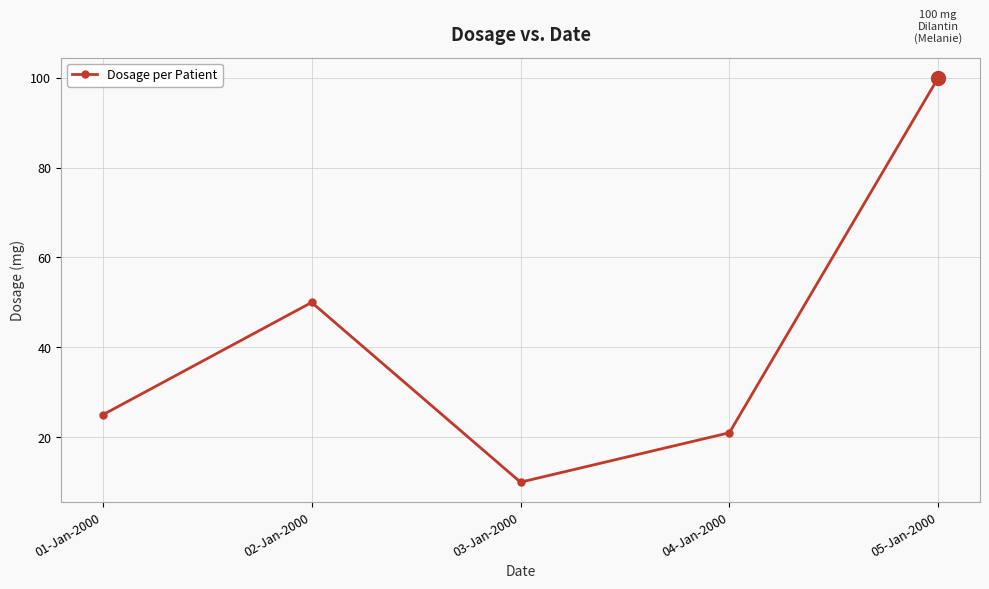

Is this an area chart (filled region under the line)?

No